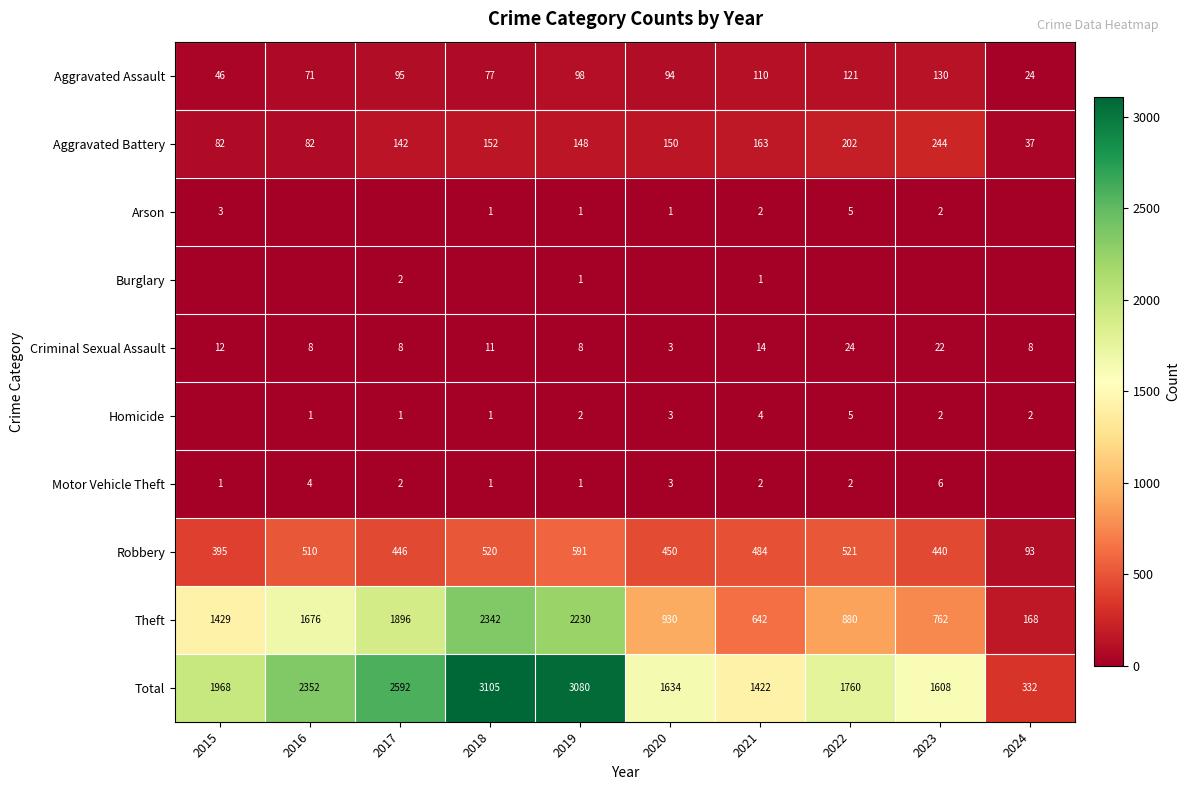

What is the sum of the Arson values at 2021 and 2018?

3